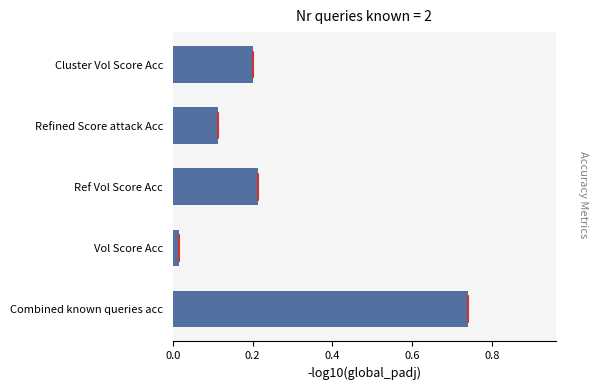

List the labels in order of value, smallest first.

Vol Score Acc, Refined Score attack Acc, Cluster Vol Score Acc, Ref Vol Score Acc, Combined known queries acc